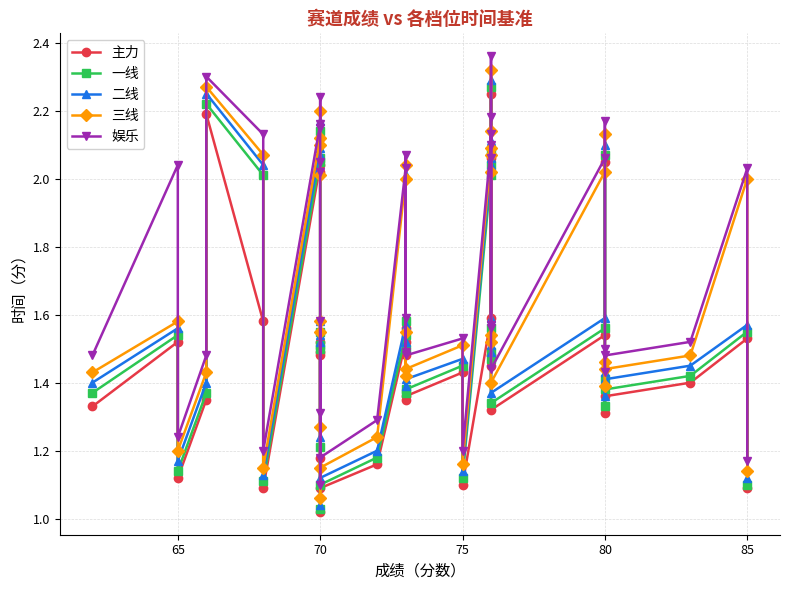

Count the number of data series in this chart.

5